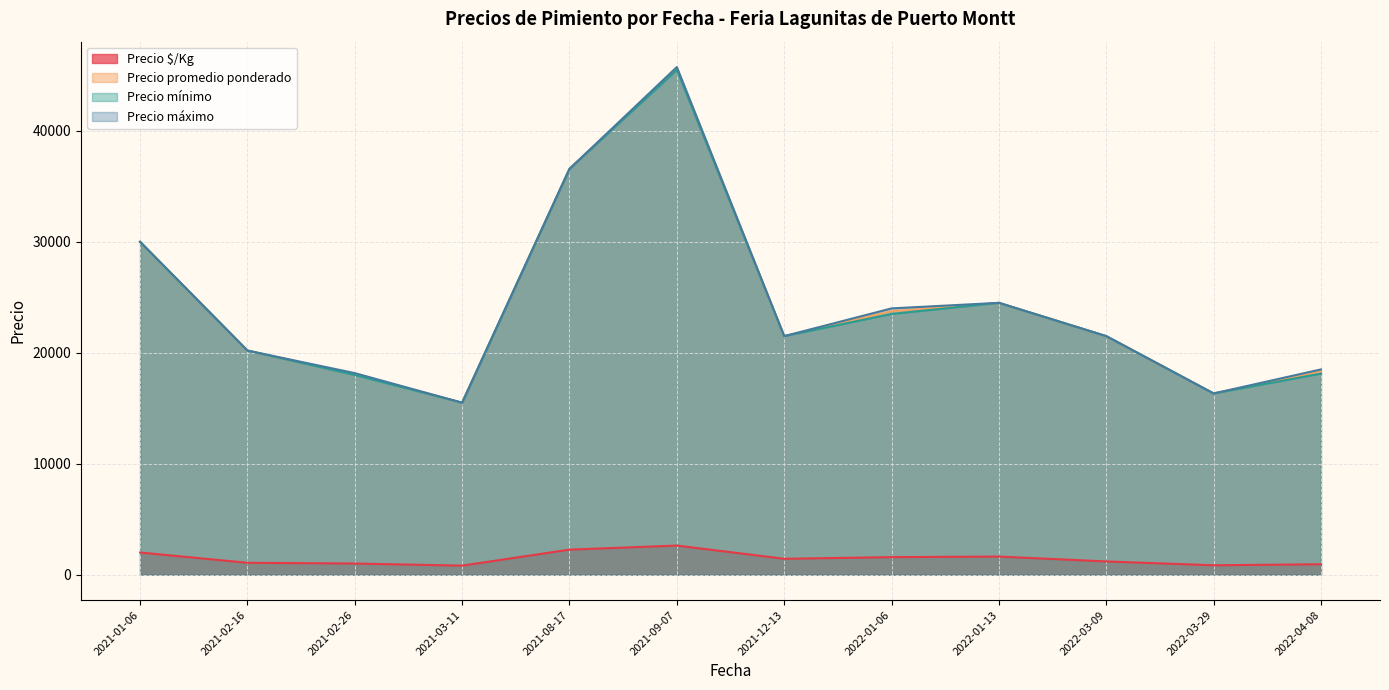

True or false: Precio máximo and Precio mínimo intersect in this chart.

False